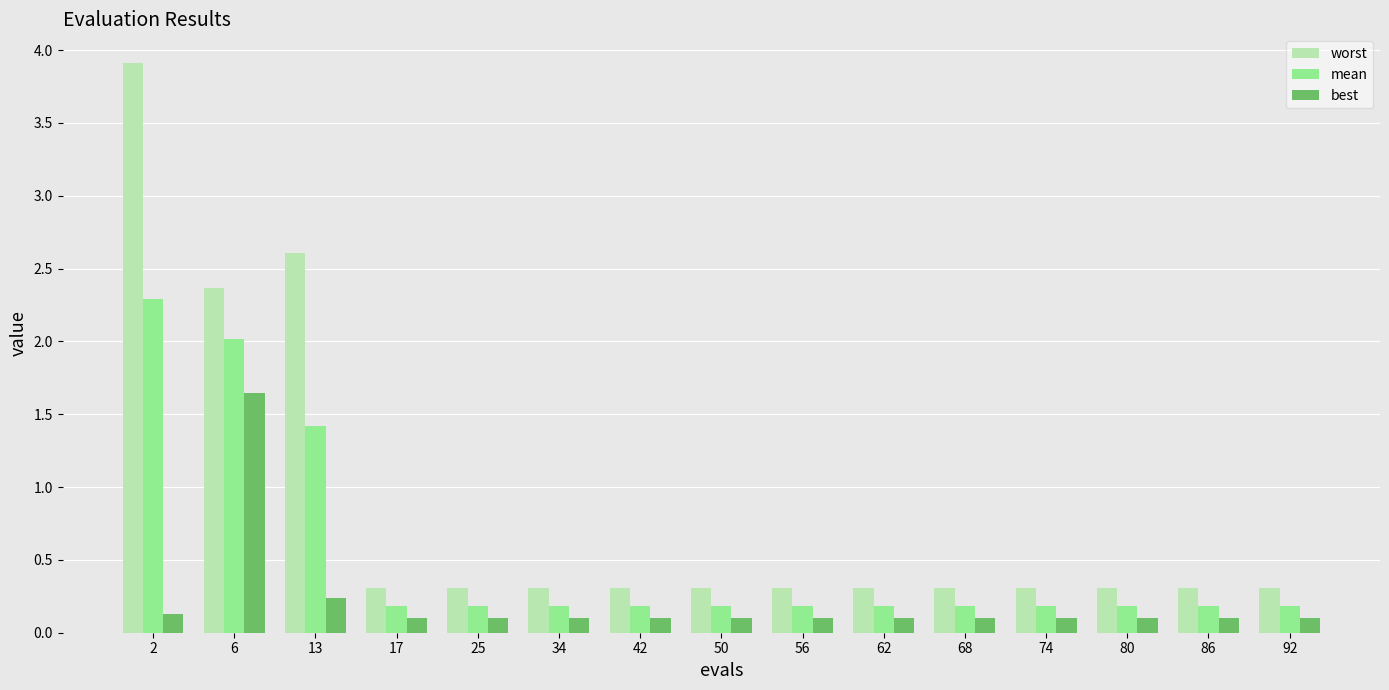

Is it true that mean equals 0.2 at 92?

True